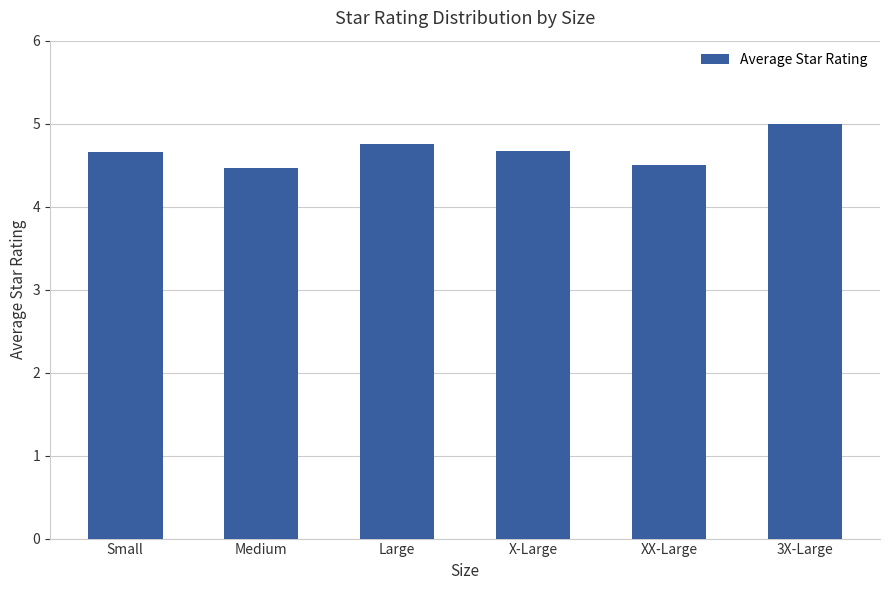

Reading left to right, transcribe all the data shown in this chart.

4.7	4.5	4.8	4.7	4.5	5.0